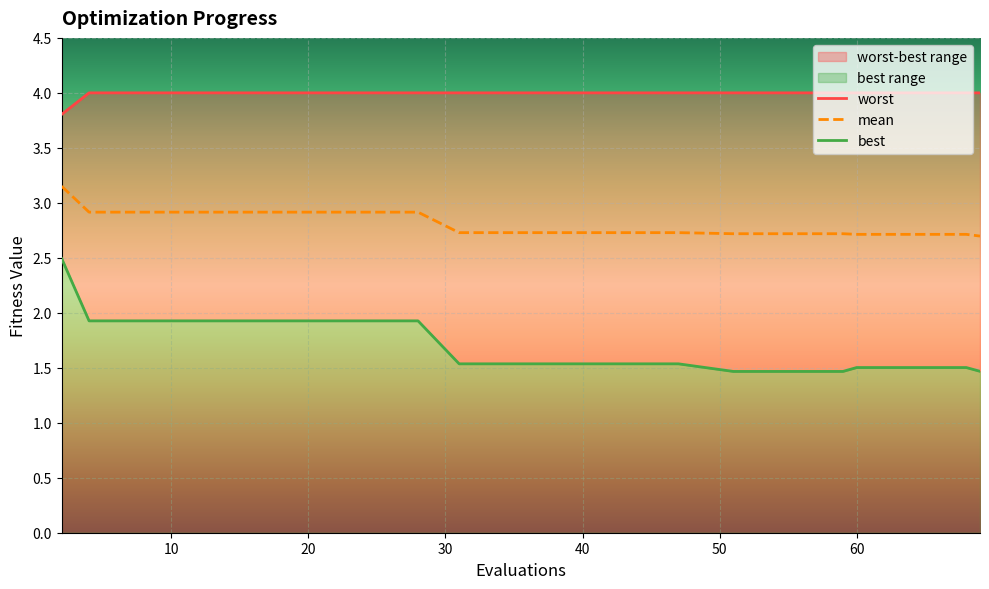

Rank the categories by best value from lowest to highest.

51, 55, 59, 69, 60, 64, 68, 31, 35, 39, 43, 47, 4, 8, 12, 16, 20, 24, 28, 2